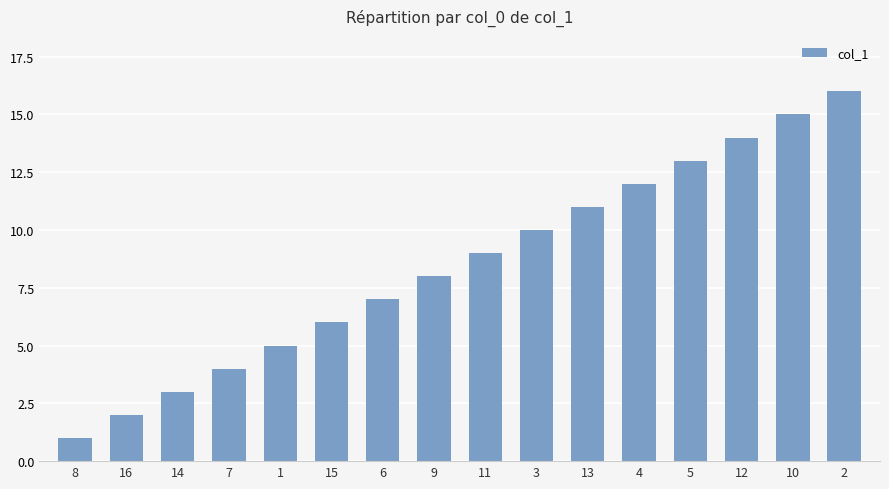

Are the bars horizontal?

No